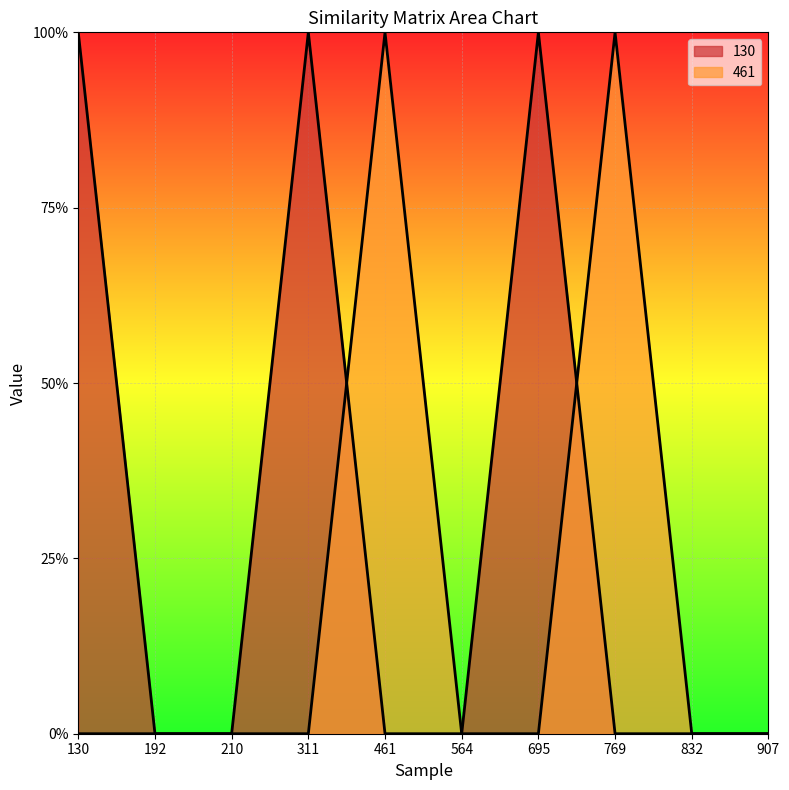

Count the 461 values in the range 0 to 1.

10